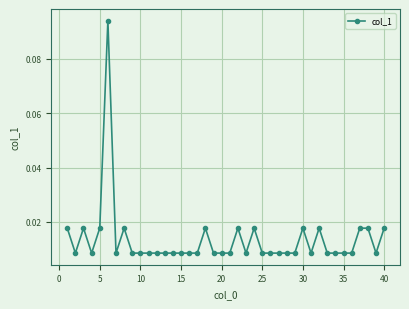

True or false: there are more than 0 points higher than both neighbors.

True